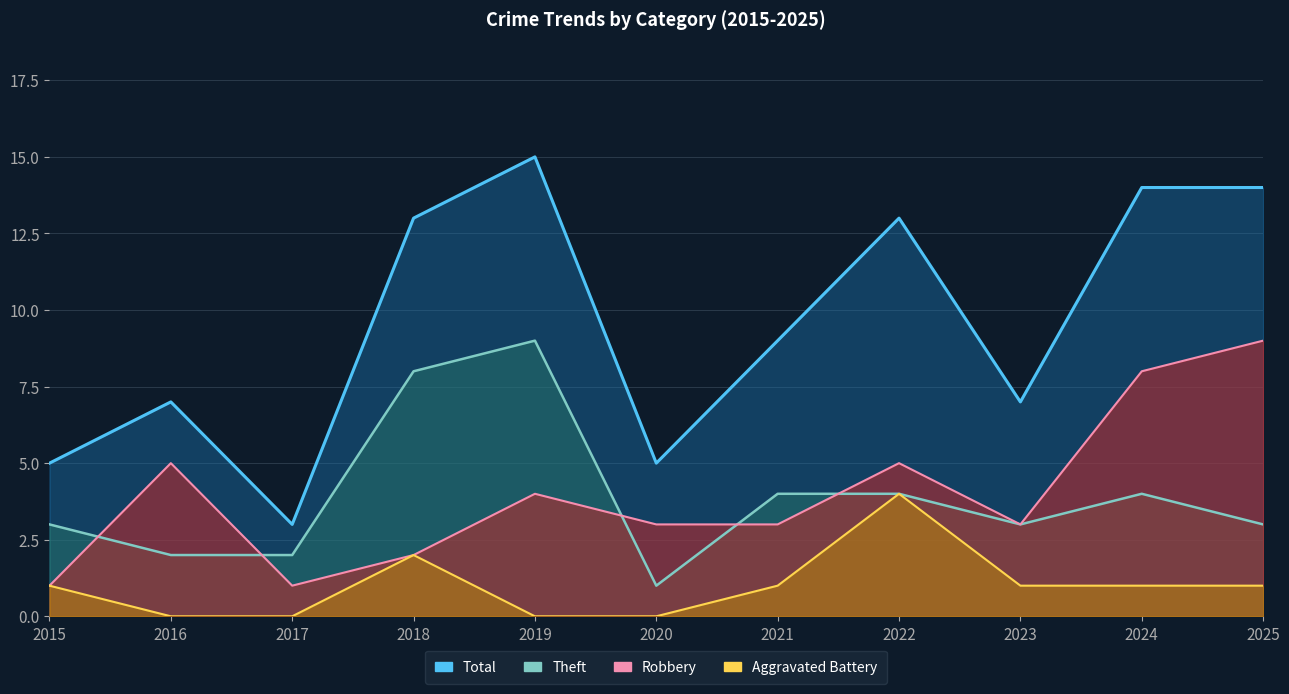

What is the minimum value for Robbery?

1